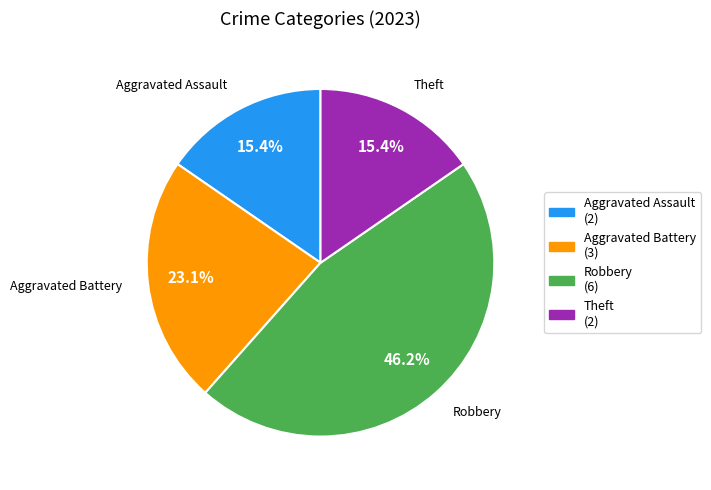

Approximately how many times larger is the value at Aggravated Assault (2) compared to Robbery (6)?

0.3